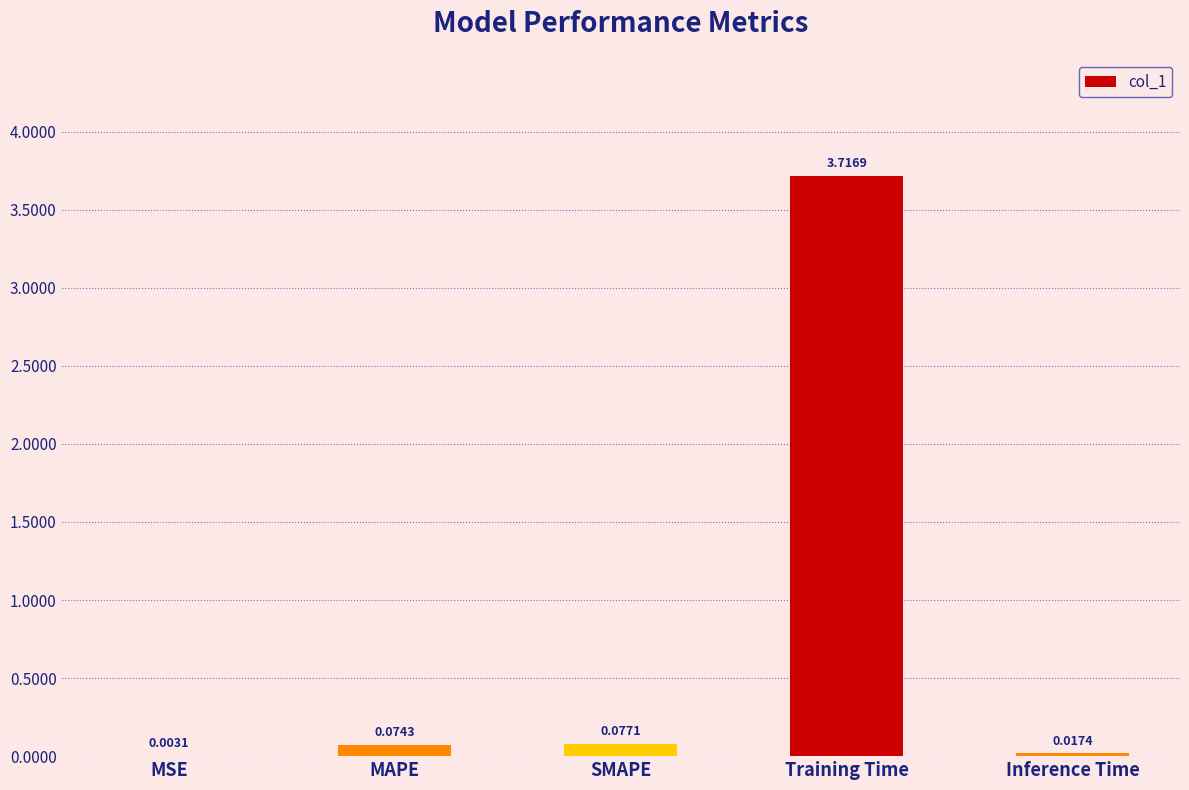

What is the sum of all values?

3.9